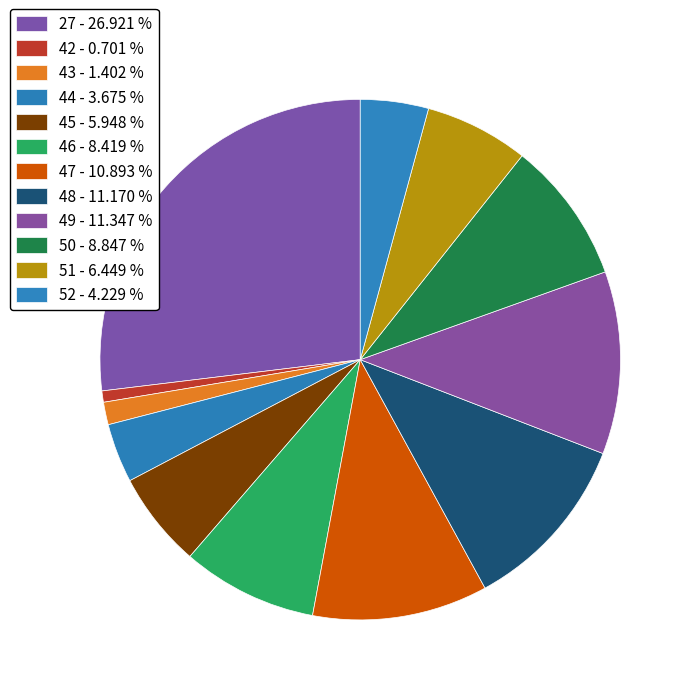

Approximately how many times larger is the value at 46 compared to 45?

1.4